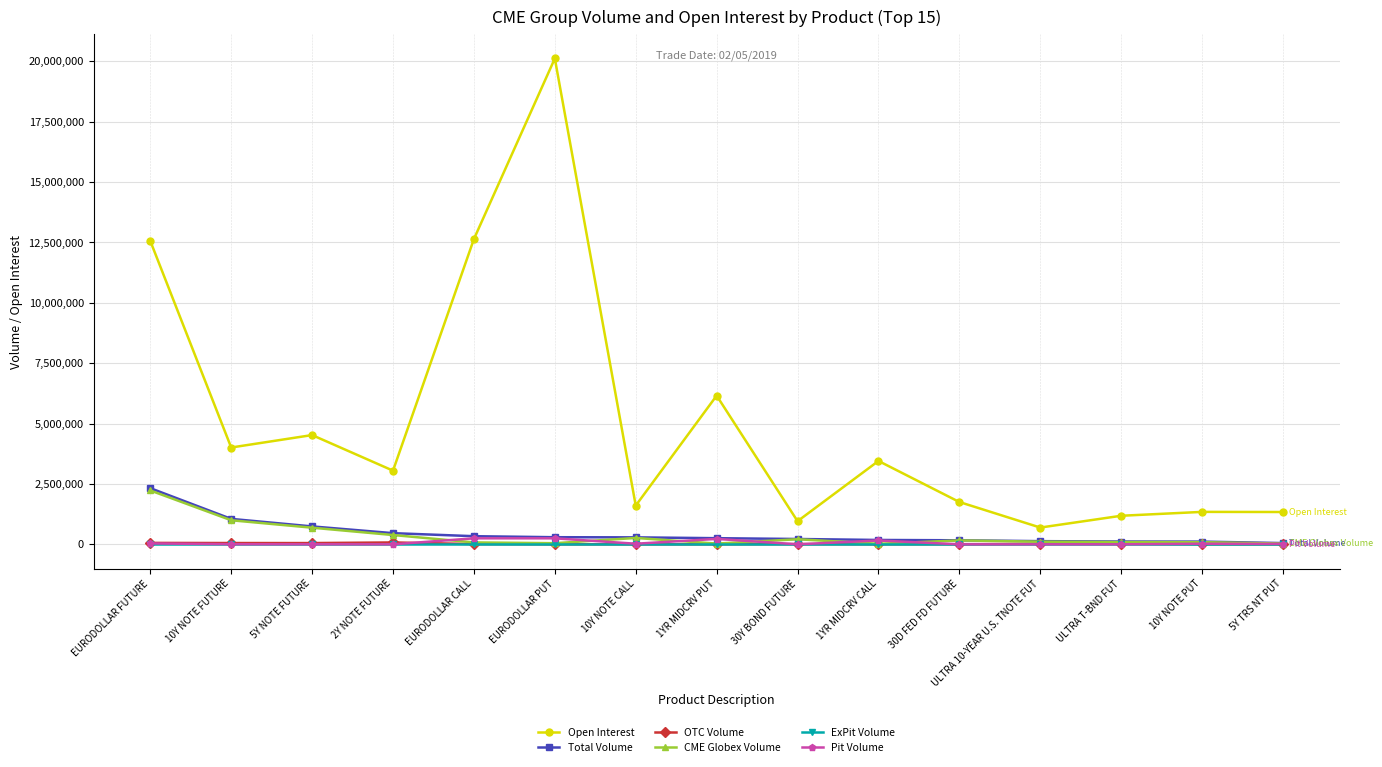

Where do Pit Volume and OTC Volume first cross each other?

2Y NOTE FUTURE and EURODOLLAR CALL